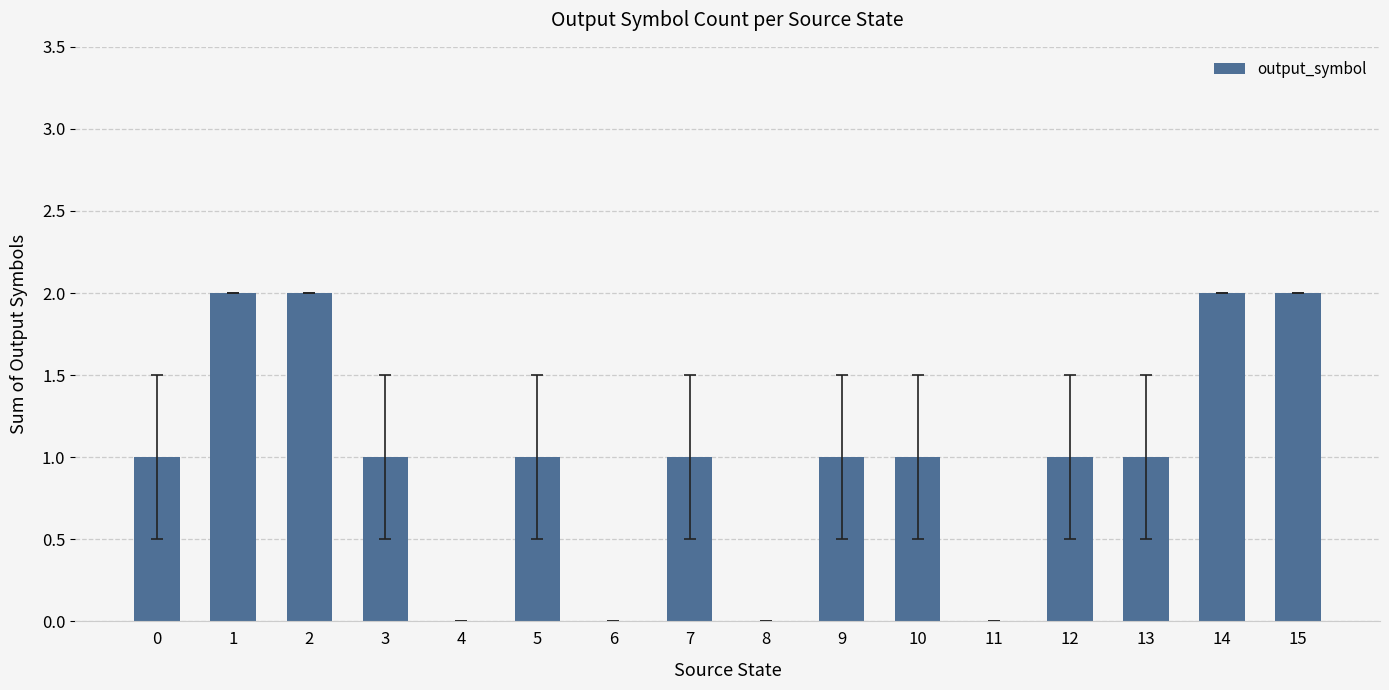

What is the greatest value displayed?

2